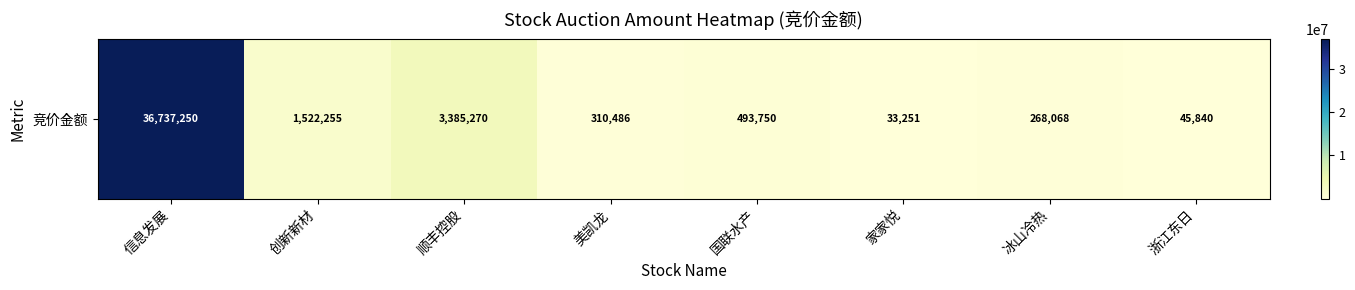

What is the difference between the values at 美凯龙 and 信息发展?

36426764